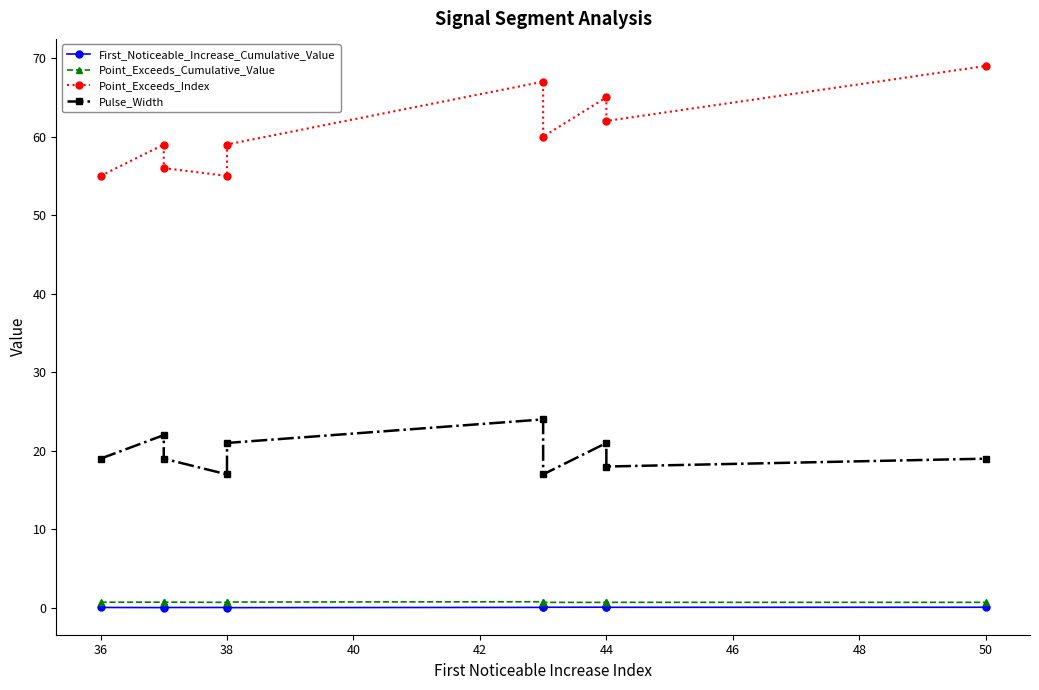

Between 44 and 50, which series saw the biggest shift?

Point_Exceeds_Index